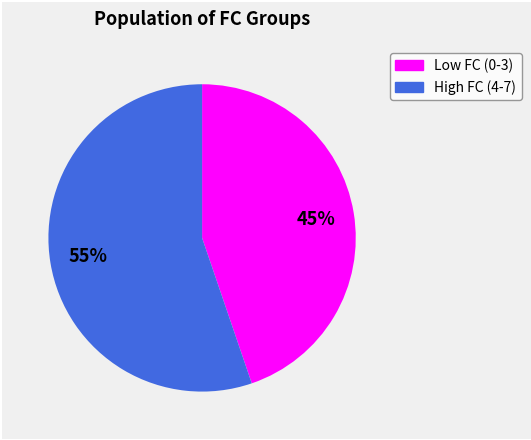

Does any single category account for the majority?

Yes